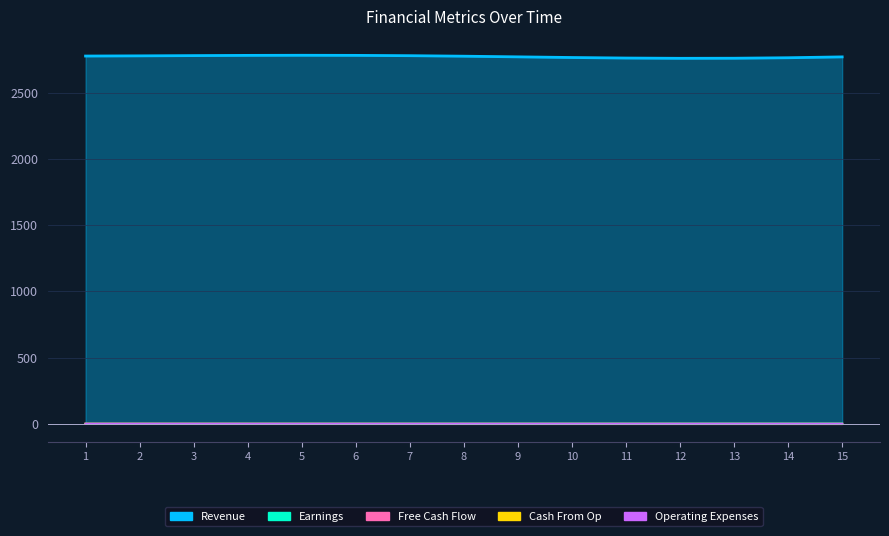

What is the value of the Revenue point at the 3rd from the left?

2776